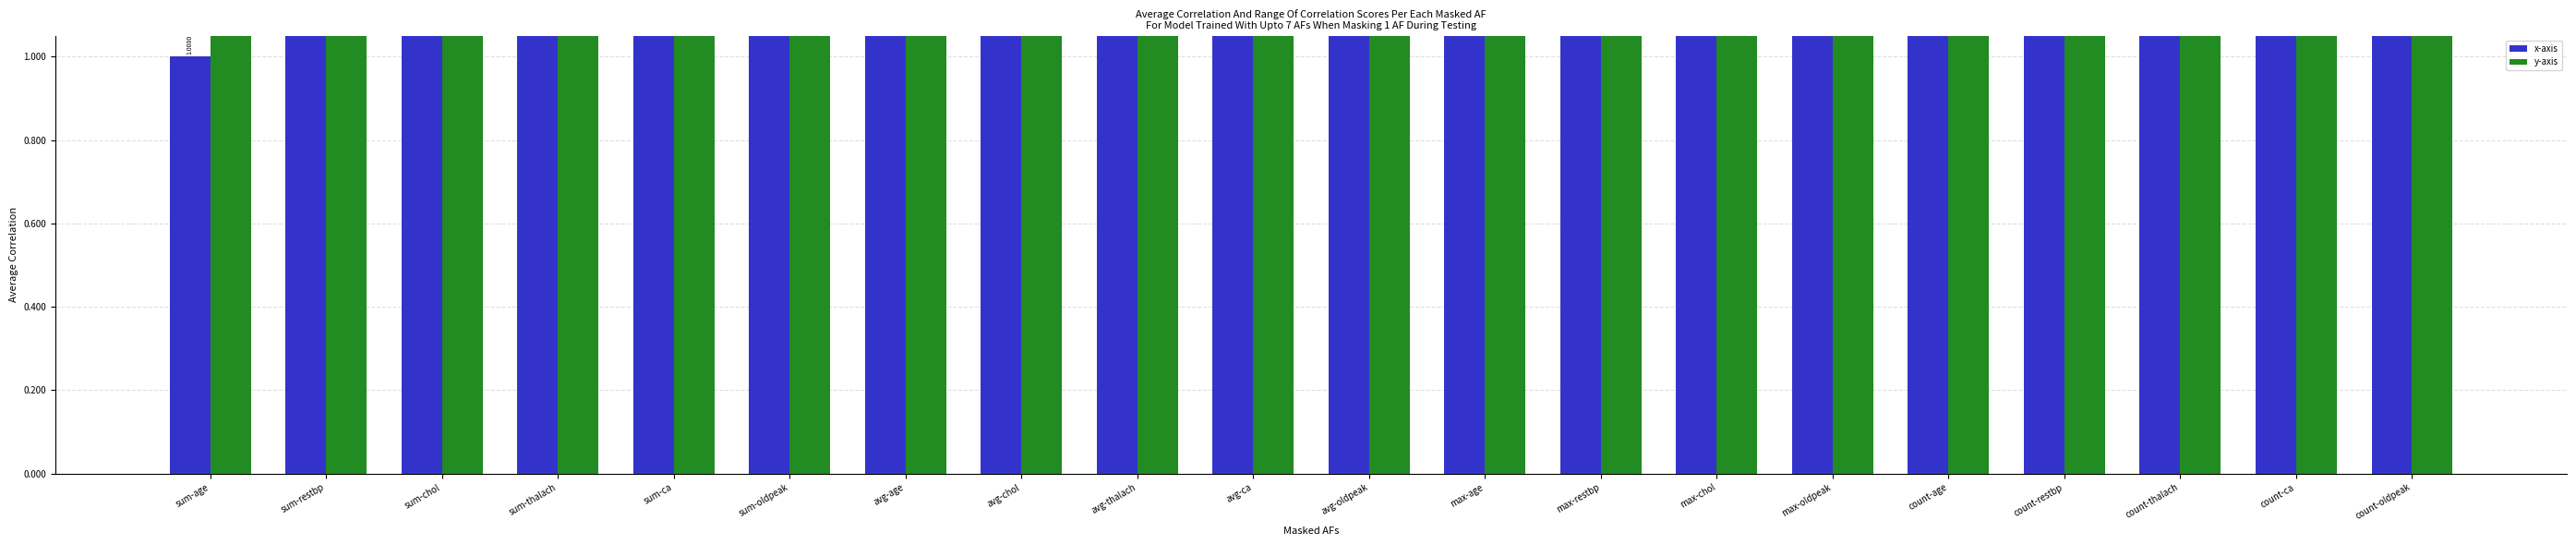

Which series has the largest range (max minus min)?

x-axis